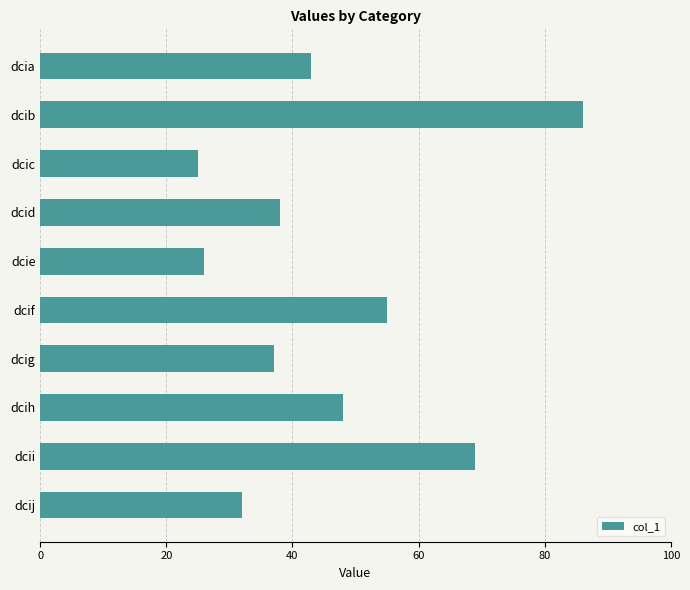

List the labels in order of value, smallest first.

dcic, dcie, dcij, dcig, dcid, dcia, dcih, dcif, dcii, dcib